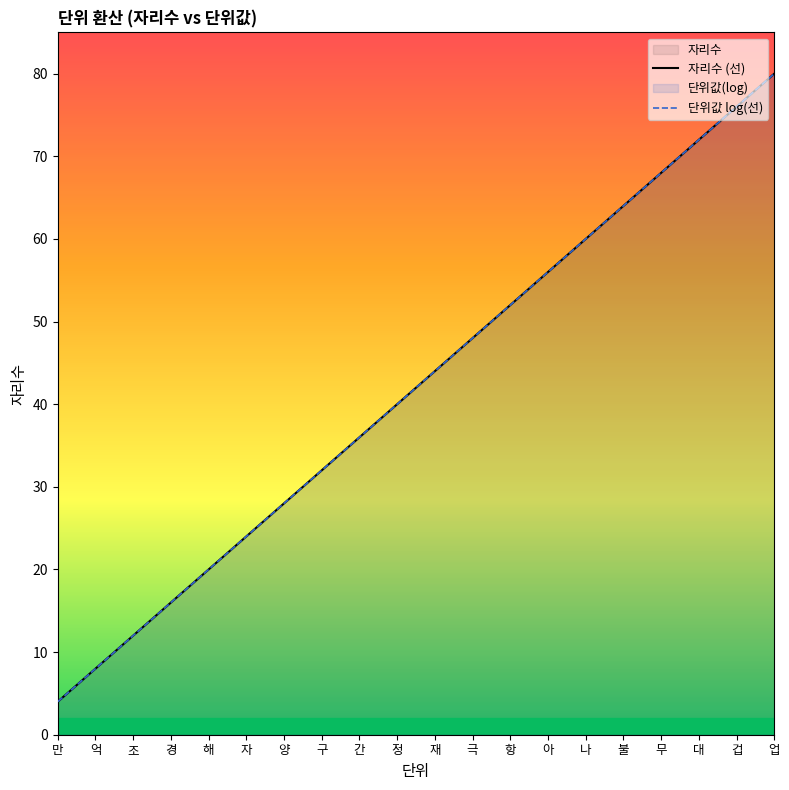

What is the label of the 17th point from the right?

경